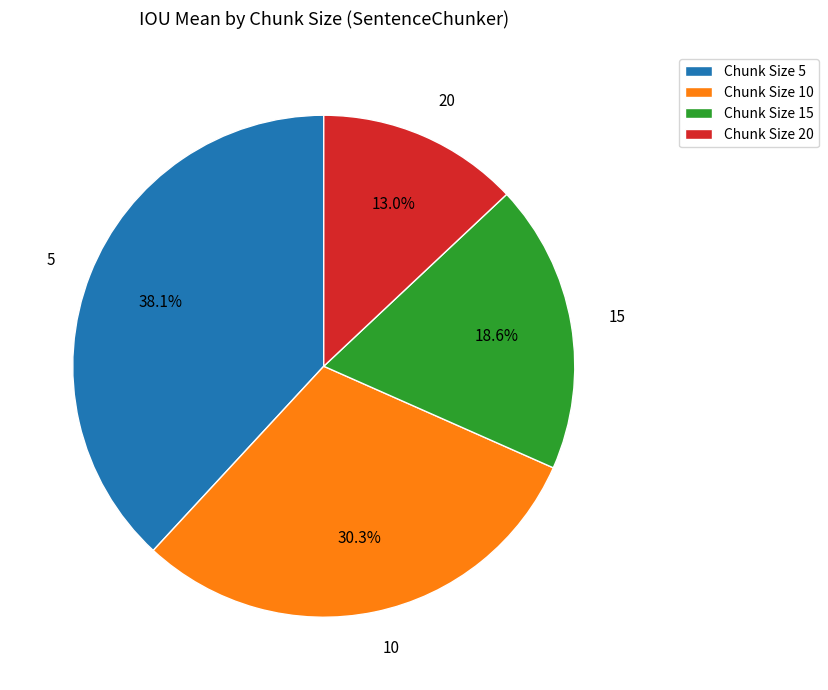

Does 10 represent more than half of the total?

No